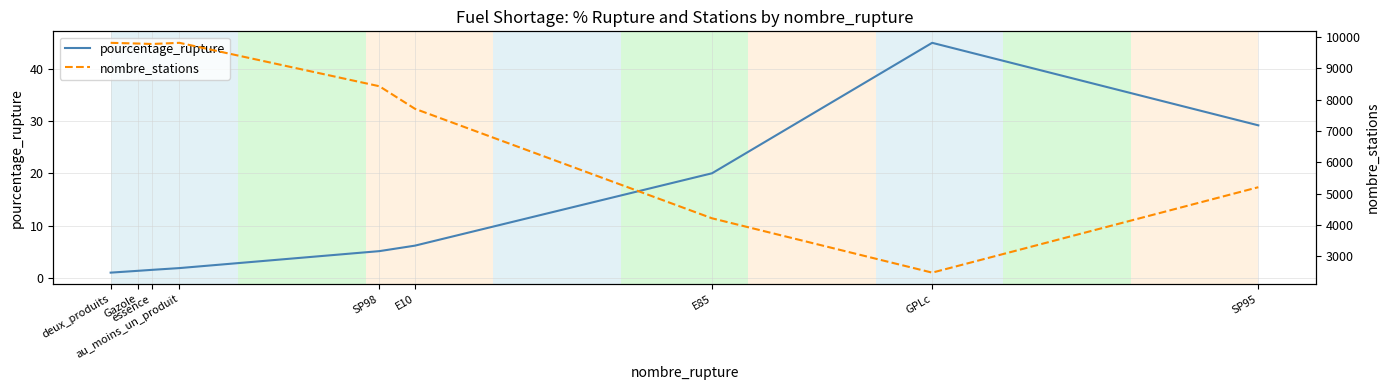

Reading right to left, what are all the values shown in this chart?

pourcentage_rupture: 29.2	45.0	20.0	6.2	5.1	1.9	1.6	1.4	1.0
nombre_stations: 5206.0	2483.0	4215.0	7705.0	8424.0	9808.0	9771.0	9785.0	9808.0